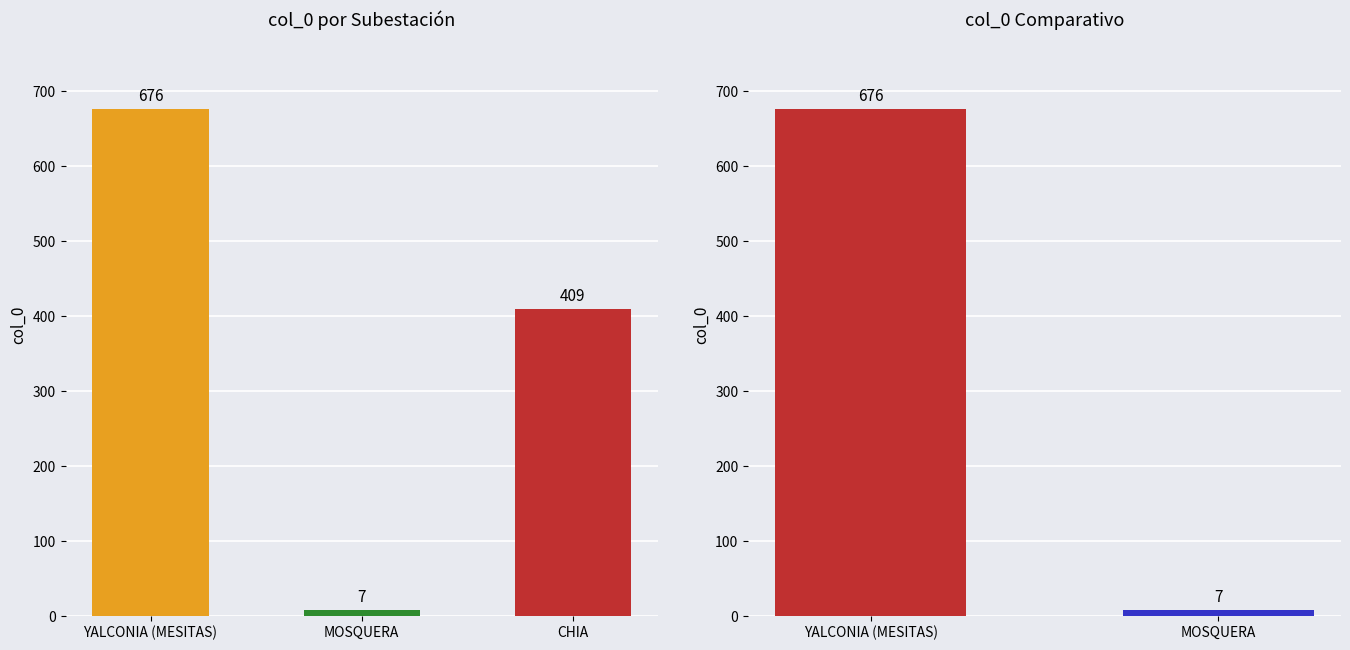

Are the bars horizontal?

No